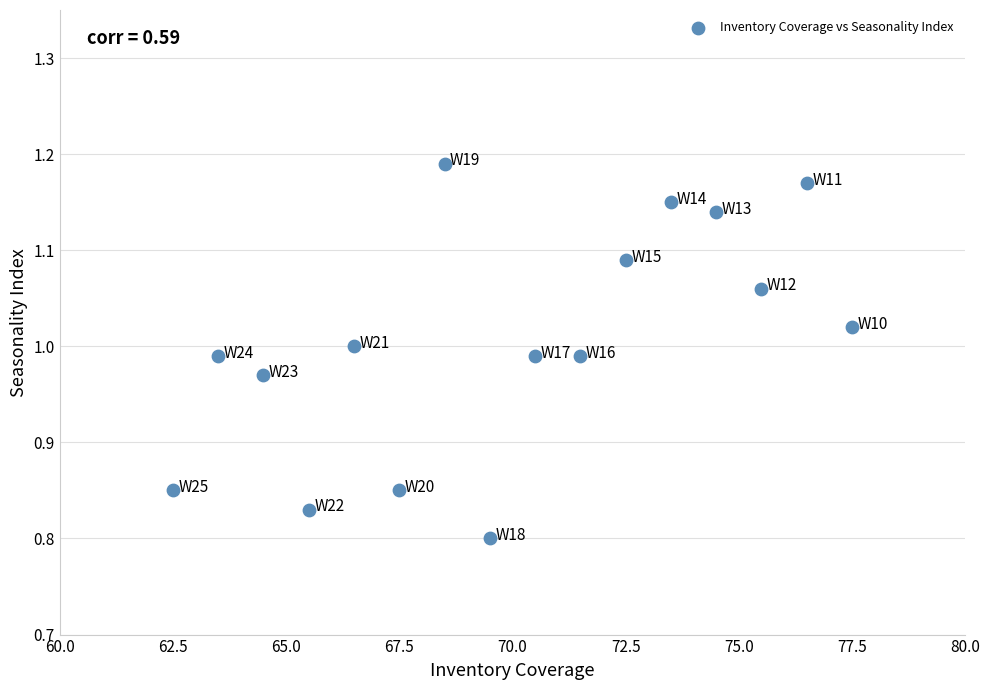

What is the range of Y values (max minus min)?

0.4